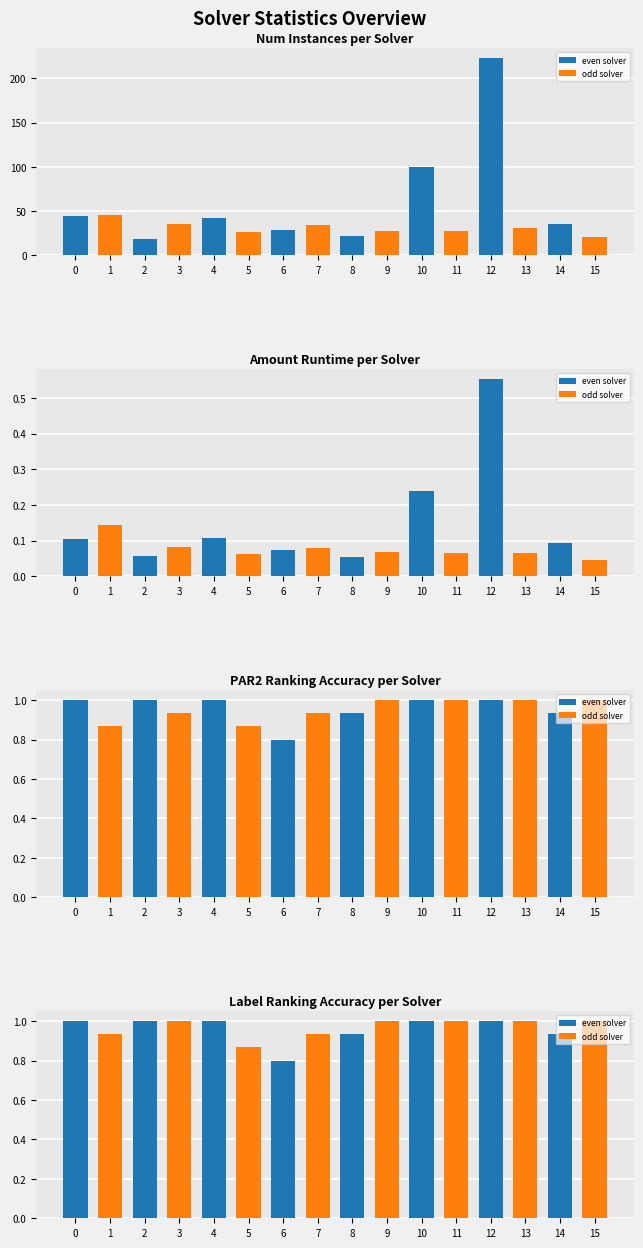

True or false: amount_runtime has a value of 0.1 at 7.

True